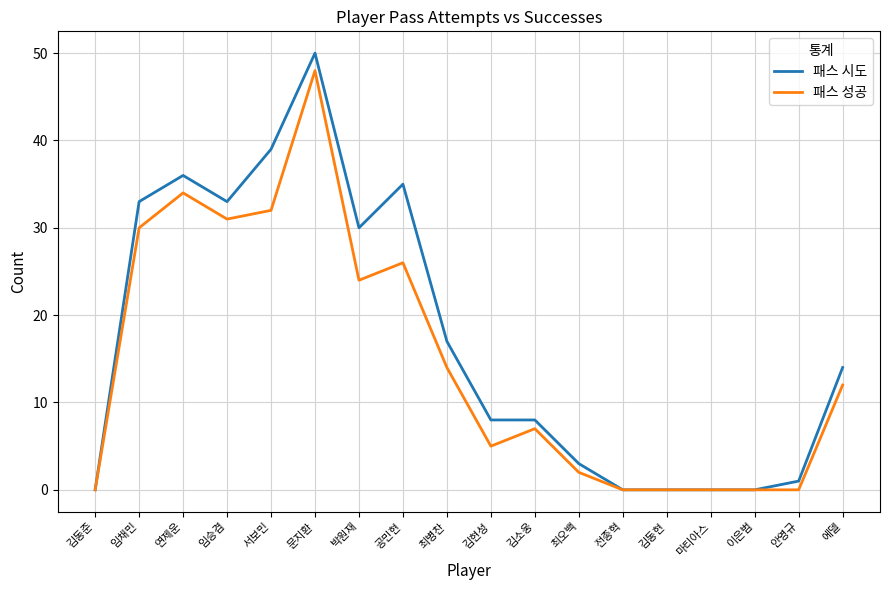

True or false: 패스 시도 has a value of 0 at 전종혁.

True